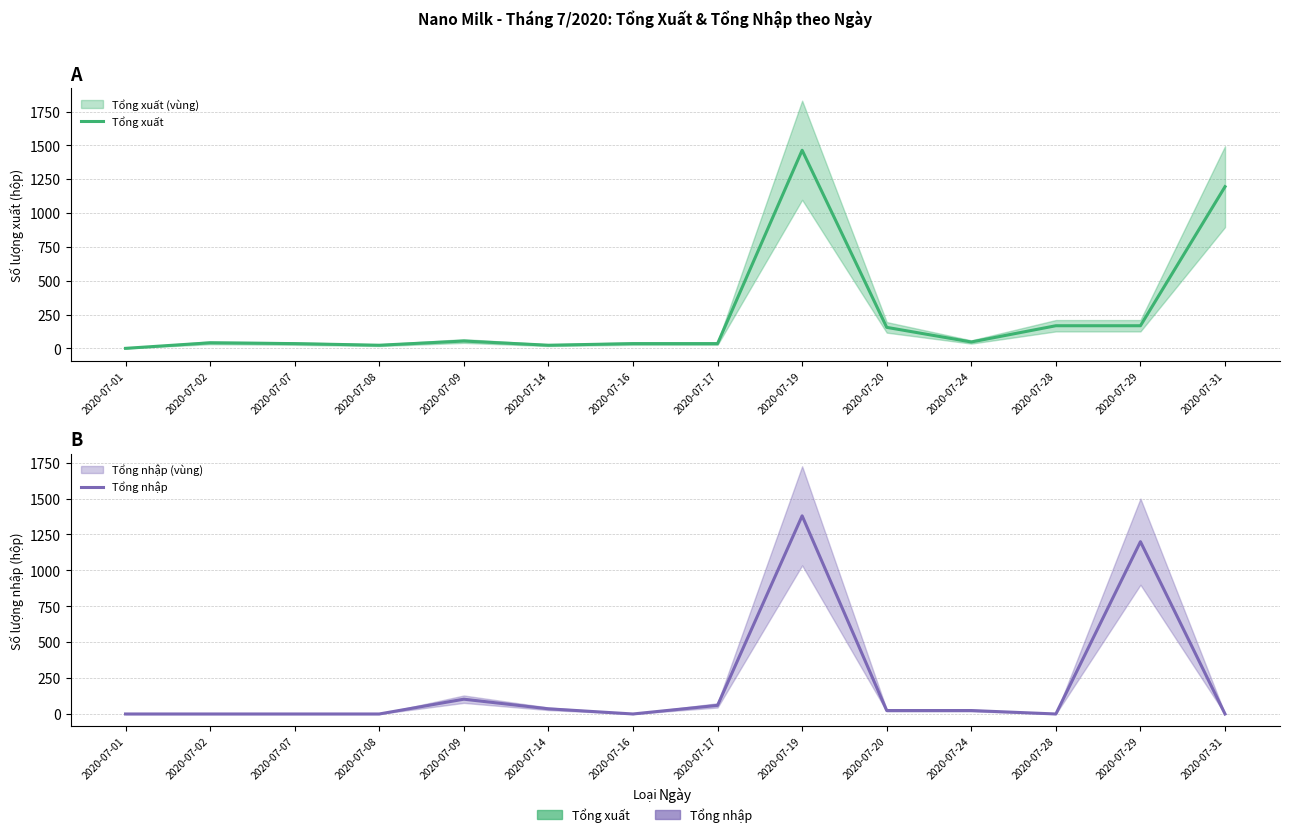

Rank the series by their maximum value, from highest to lowest.

Tổng xuất, Tổng nhập